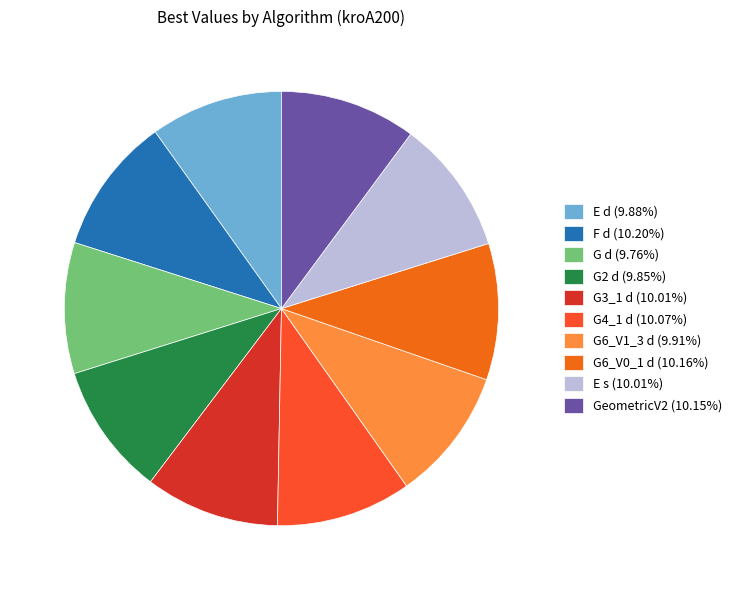

What is the change in value from G3_1 d to G4_1 d?

+1751